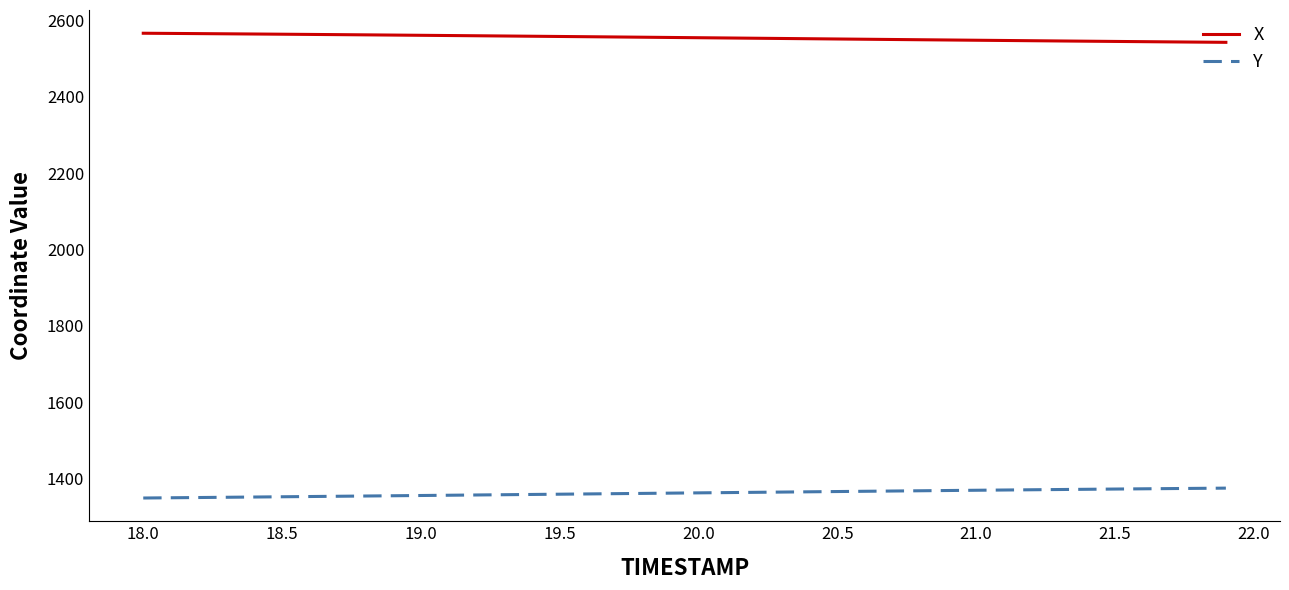

What is the minimum value for Y?

1349.1